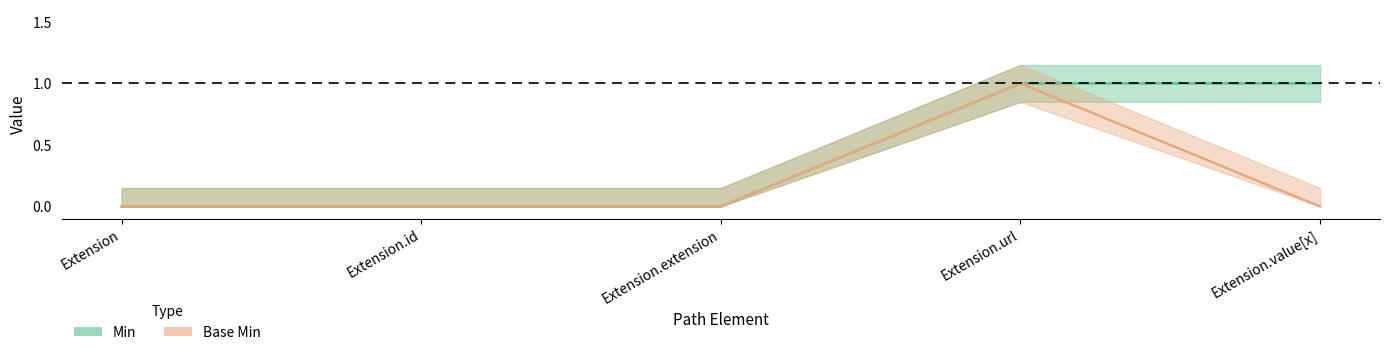

The value of Base Min at Extension.value[x] is 0. True or false?

True